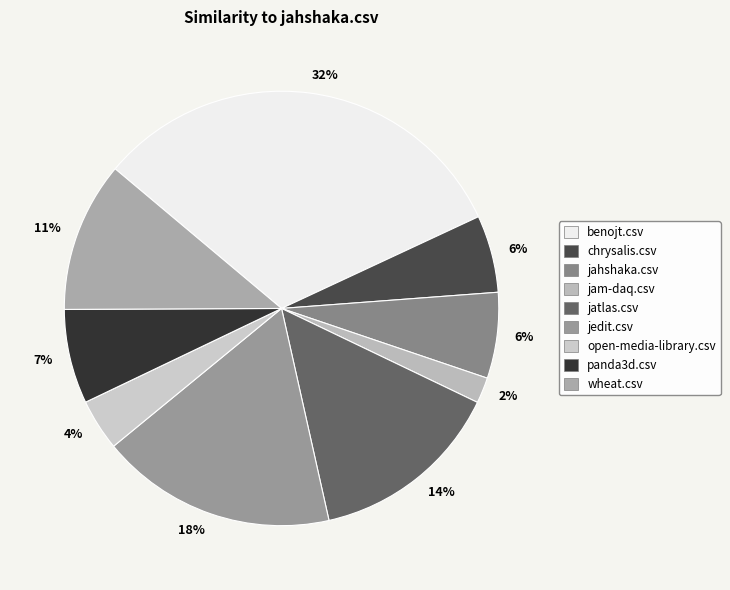

Combined, what portion of the pie is benojt.csv and jahshaka.csv?

38.3%